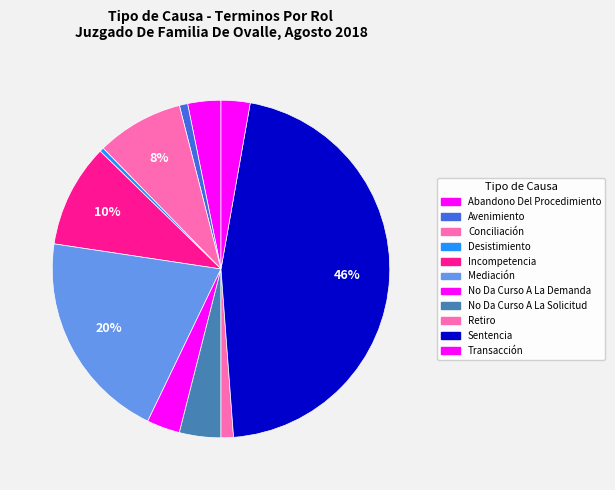

Rank the categories by value from highest to lowest.

Sentencia, Mediación, Incompetencia, Conciliación, No Da Curso A La Solicitud, Abandono Del Procedimiento, No Da Curso A La Demanda, Transacción, Retiro, Avenimiento, Desistimiento